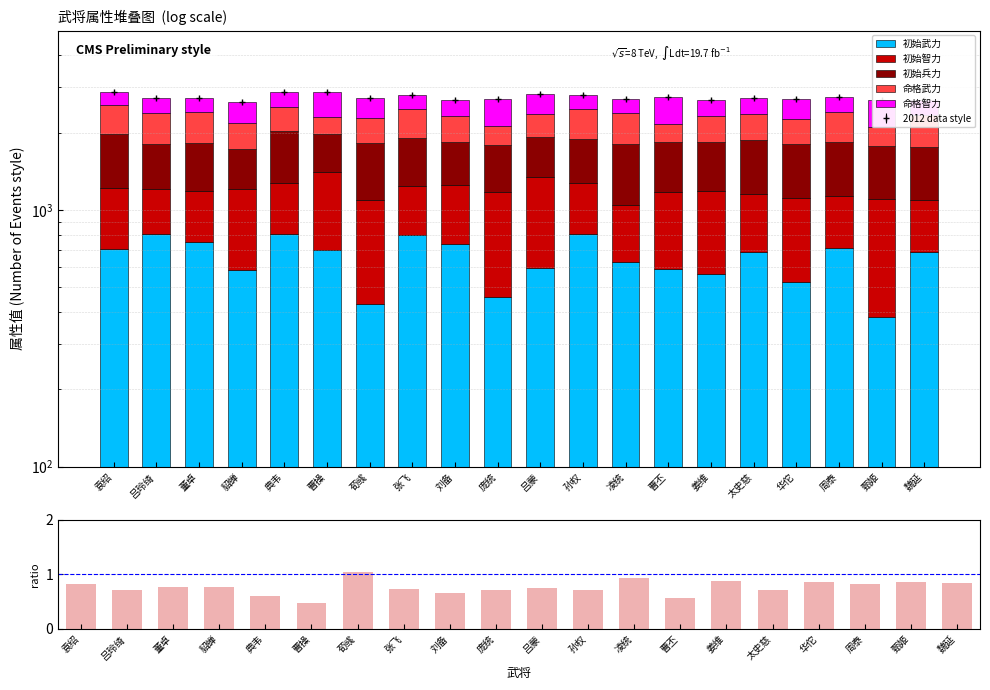

What is the label of the 7th bar from the right?

曹丕